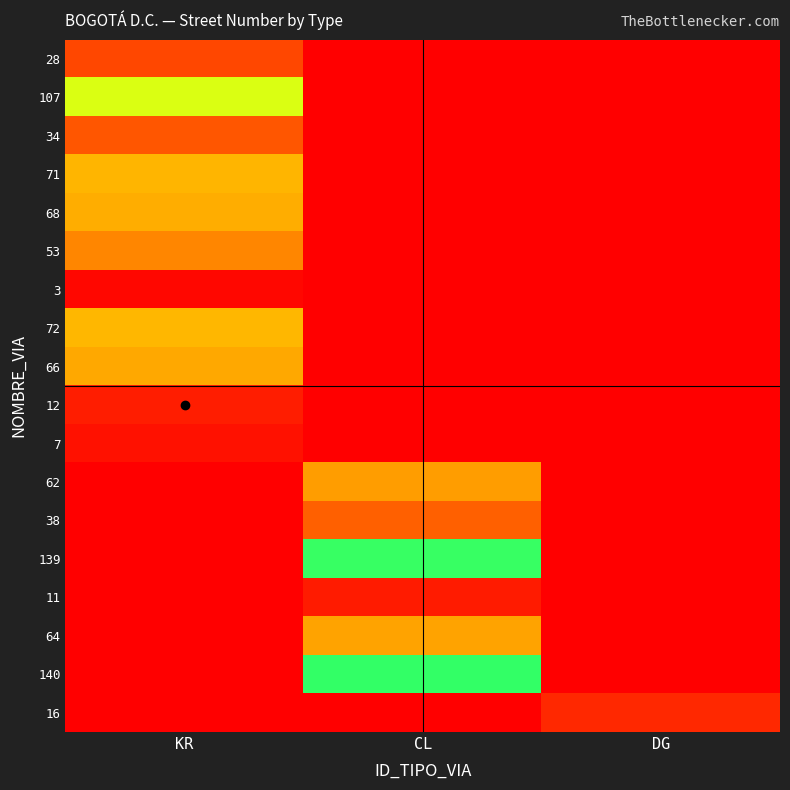

At KR, list the series in order from smallest to largest.

62, 38, 139, 11, 64, 140, 16, 3, 7, 12, 28, 34, 53, 66, 68, 71, 72, 107